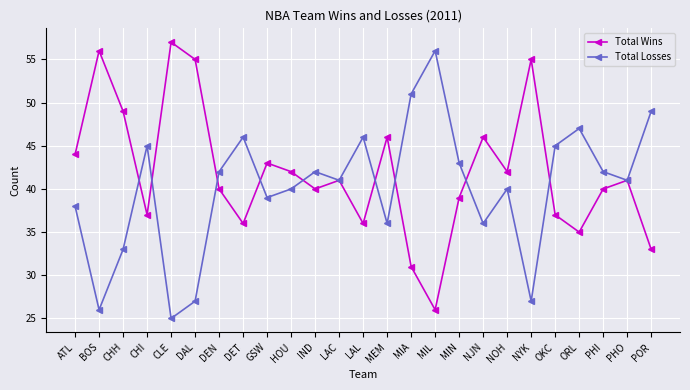

What value does the Total Losses series have at CLE?

25